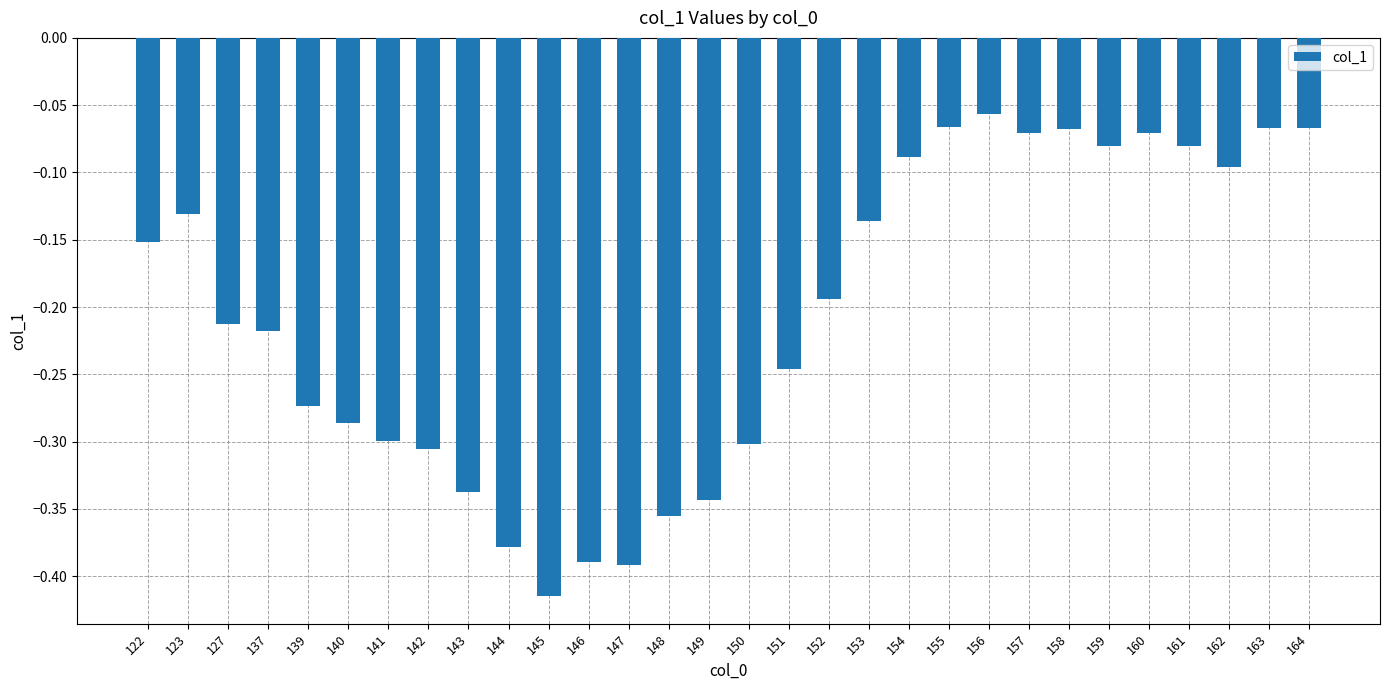

At which label is the value closest to 0?

156